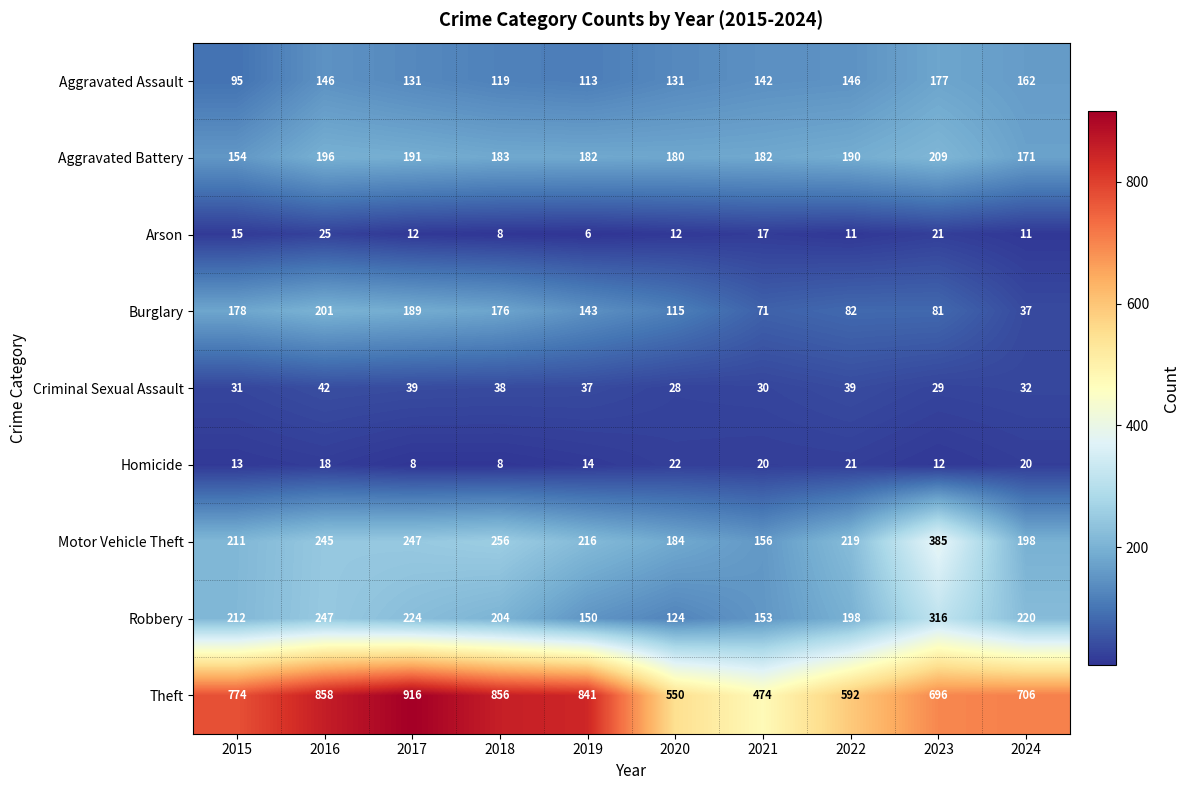

What is the approximate value of Motor Vehicle Theft at 2019?

216